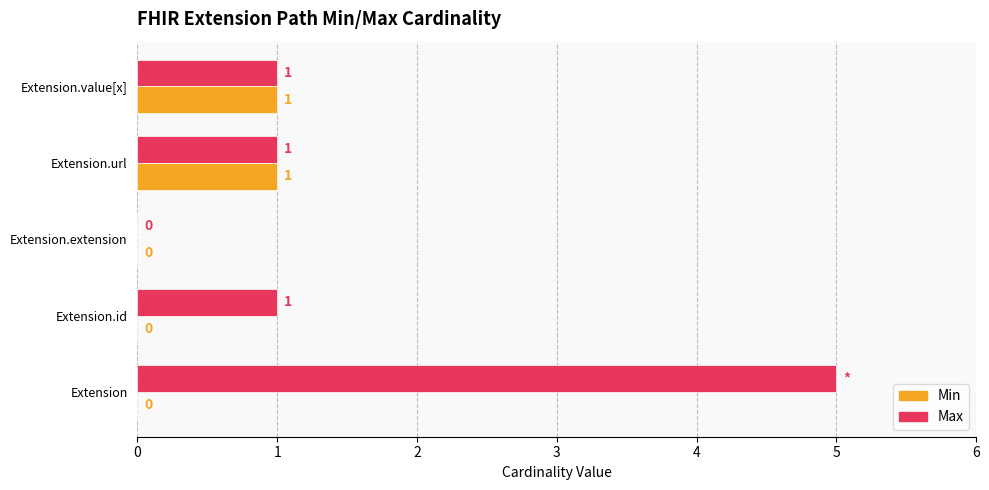

Which series has the largest total across all categories?

Max